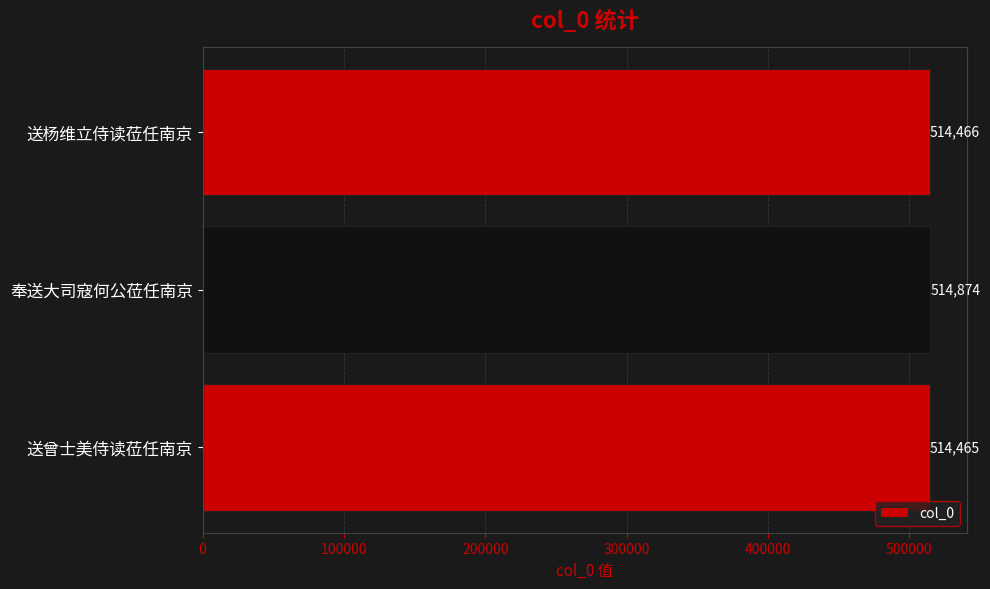

The value at 送曾士美侍读莅任南京 is 671826. True or false?

False